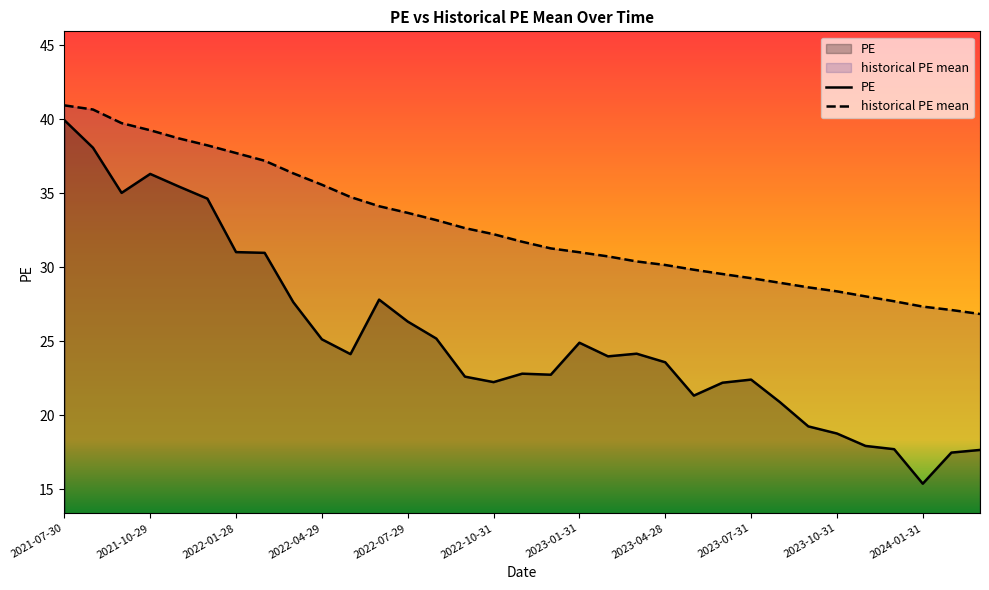

What position from the right is 2022-08-31?

20